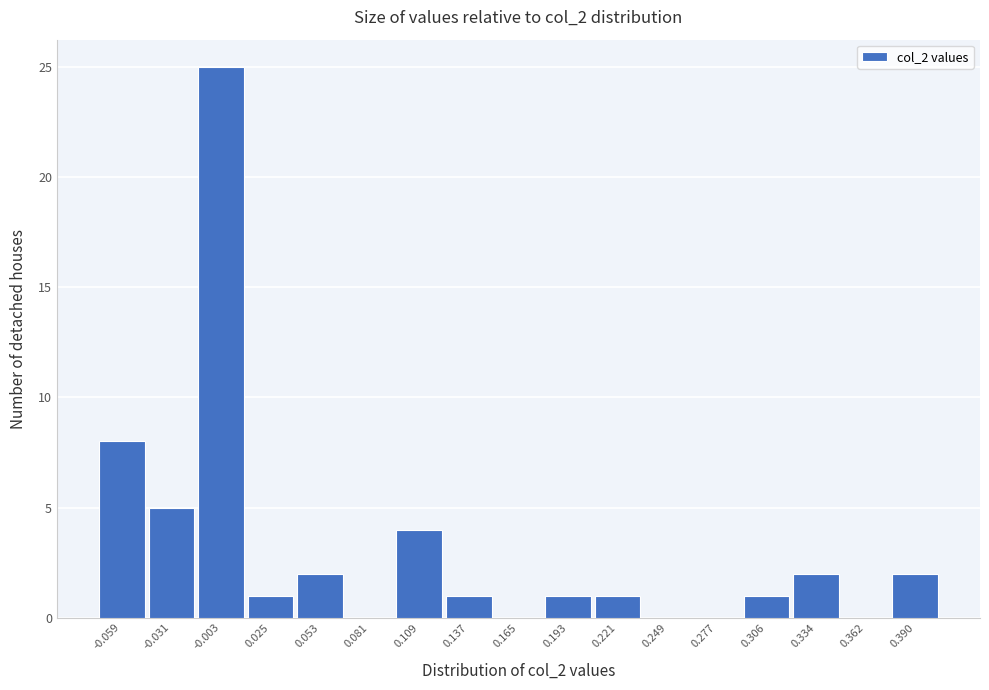

Reading left to right, list all the values displayed in this chart.

-0.059=8	-0.031=5	-0.003=25	0.025=1	0.053=2	0.081=0	0.109=4	0.137=1	0.165=0	0.193=1	0.221=1	0.249=0	0.277=0	0.306=1	0.334=2	0.362=0	0.390=2